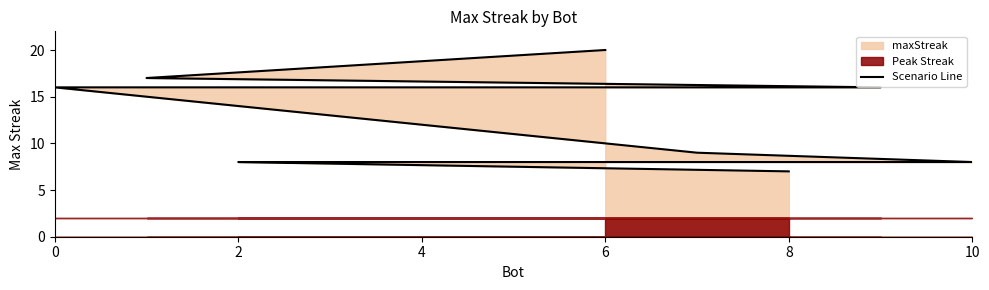

What is the average value?

11